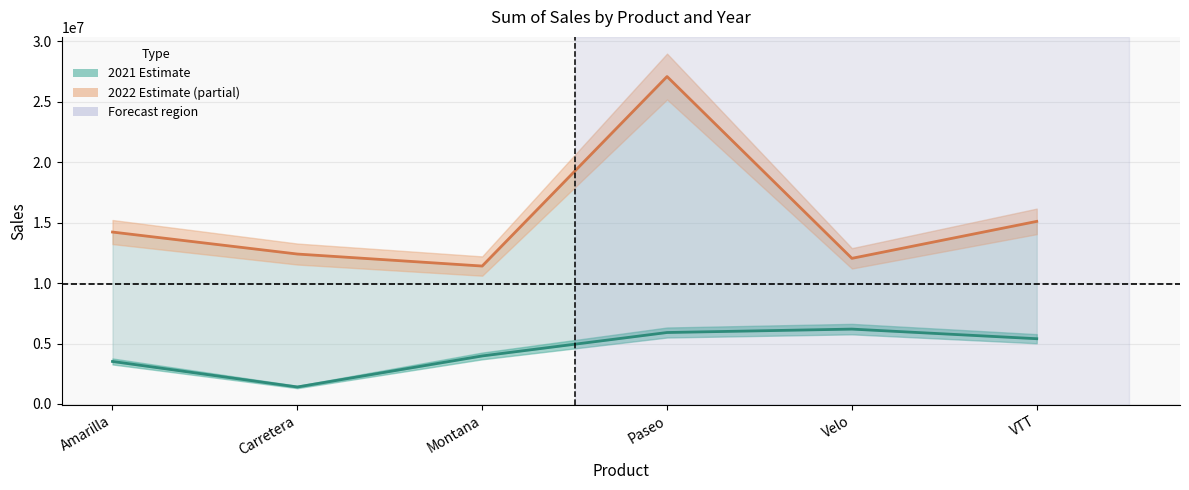

How many data points does each series have?

6